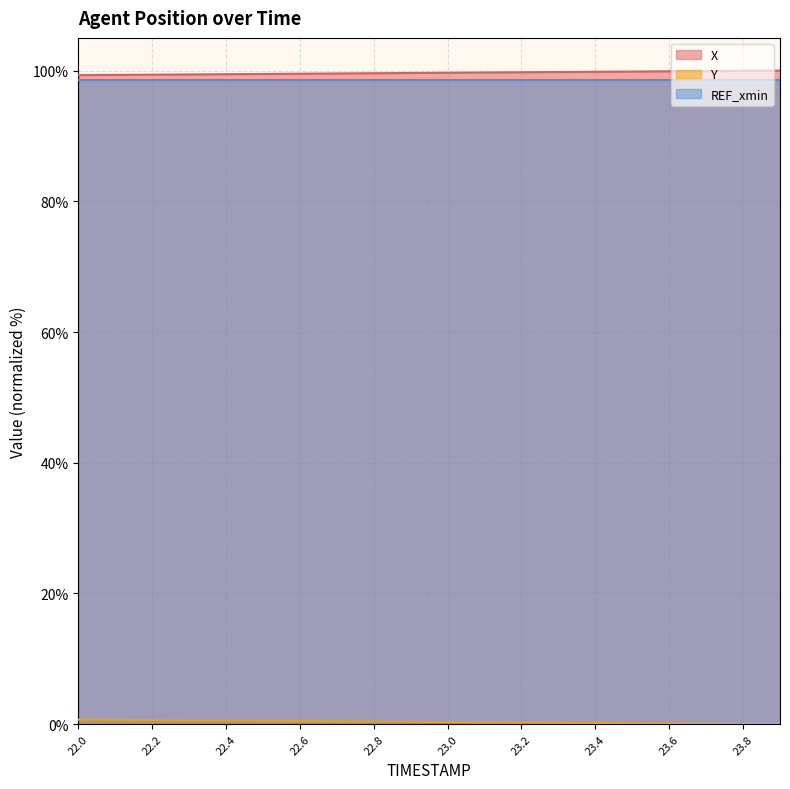

Which category has the lowest value in the Y series?

23.9